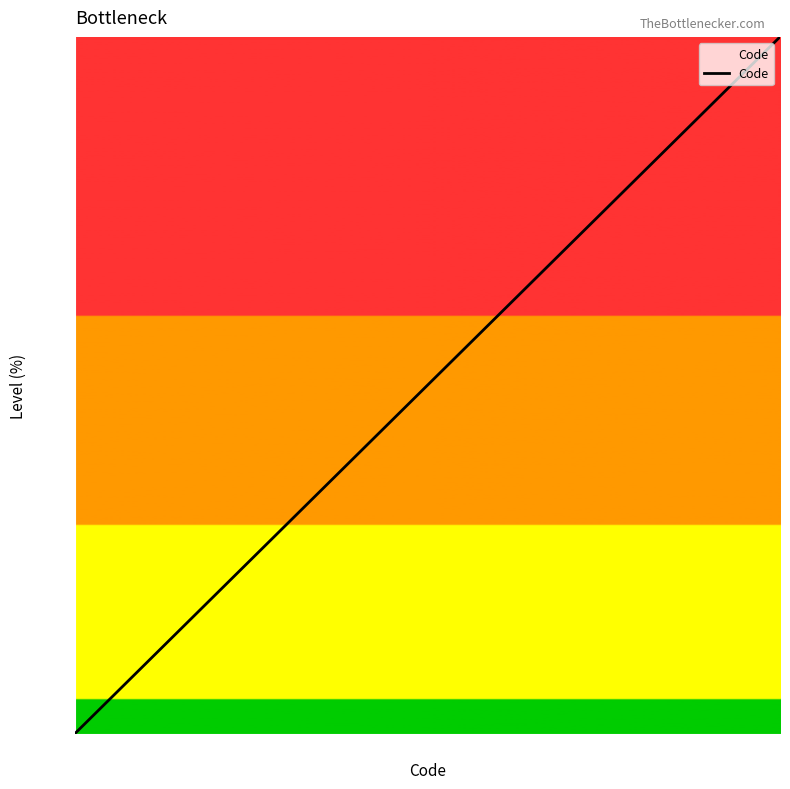

What is the difference between the maximum and minimum values?

100.0